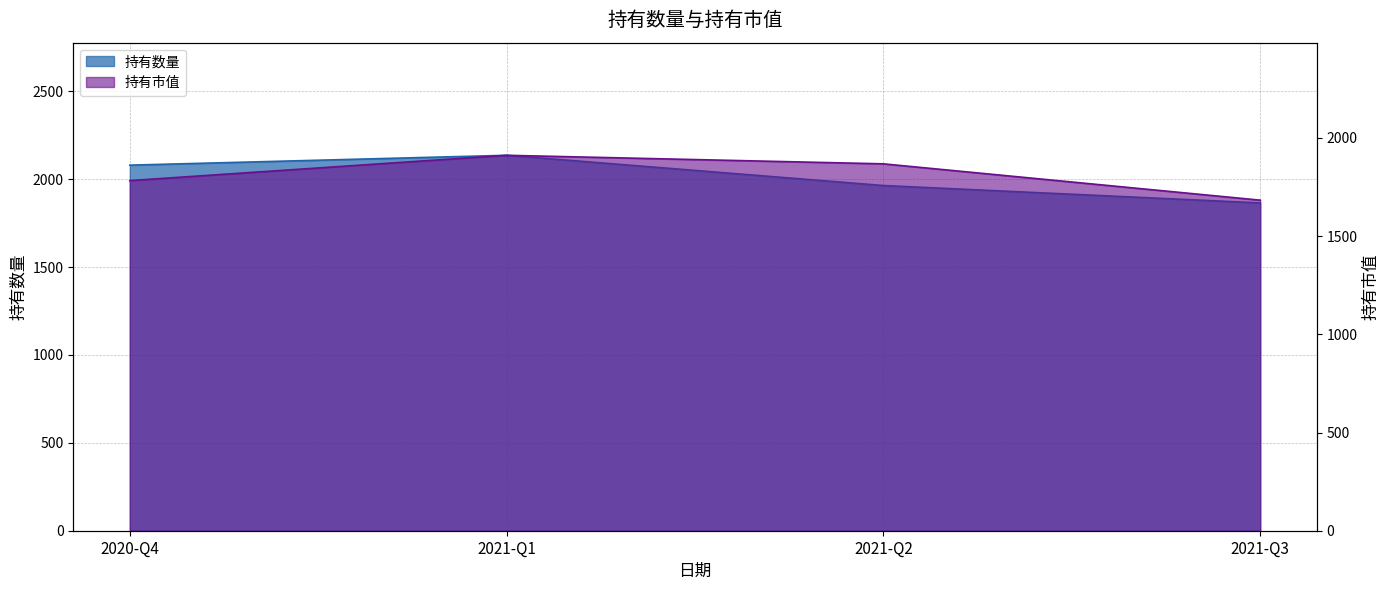

What is the label of the 2nd point from the right?

2021-Q2